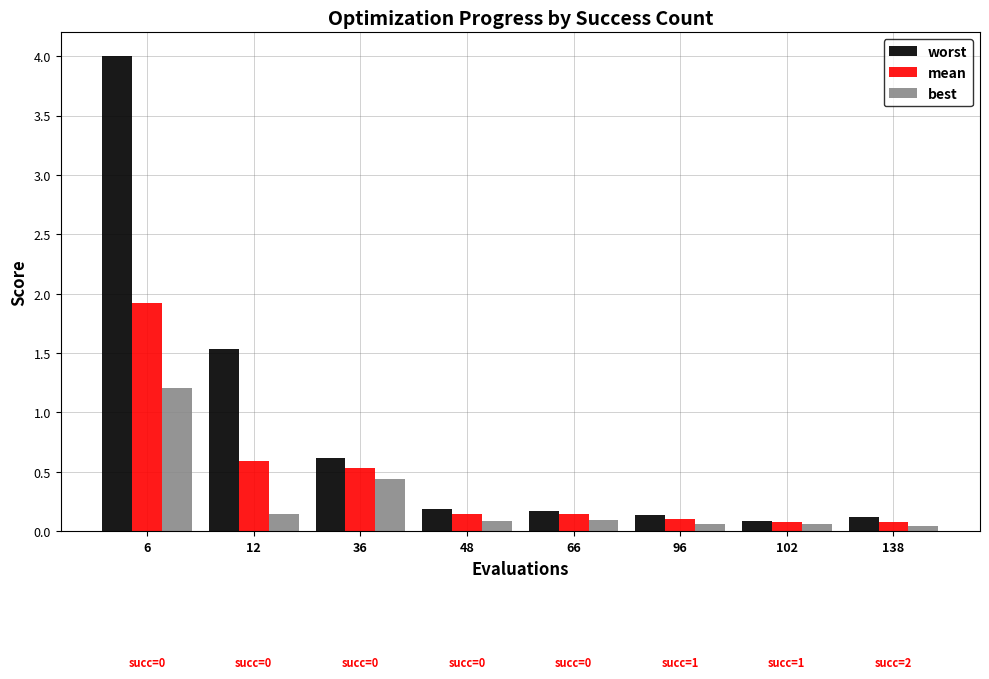

What value does the best series have at 6?

1.2